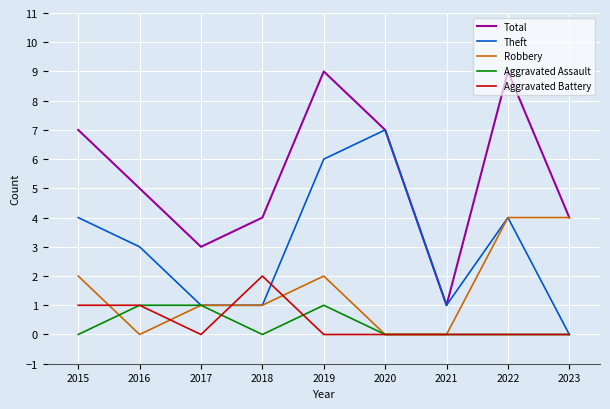

The Total series shows 4 at 2023. True or false?

True